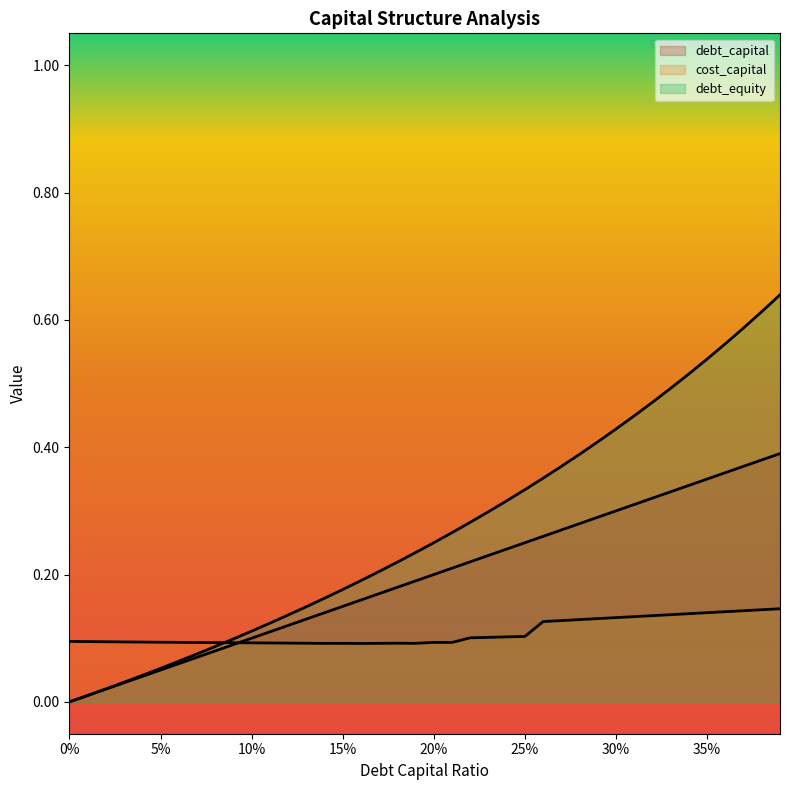

Rank the series by their average value, from lowest to highest.

cost_capital, debt_capital, debt_equity